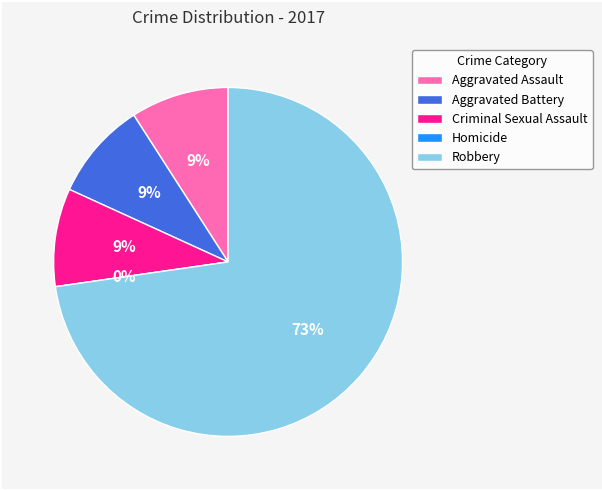

Which category has the biggest portion of the pie?

Robbery